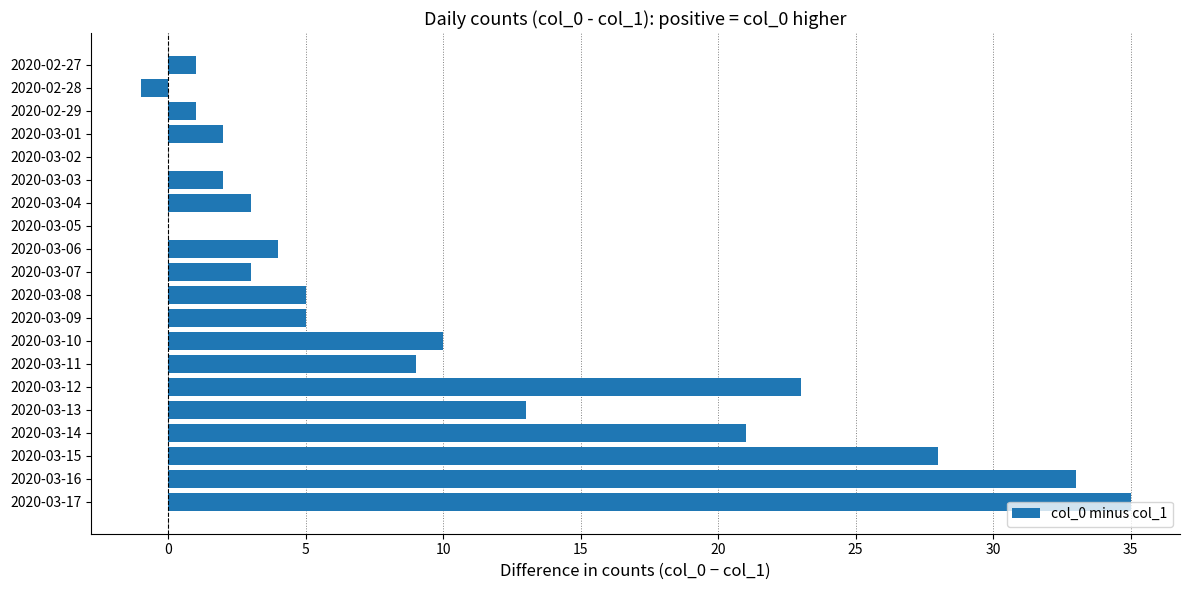

Approximately how many times larger is the value at 2020-03-03 compared to 2020-03-07?

0.7